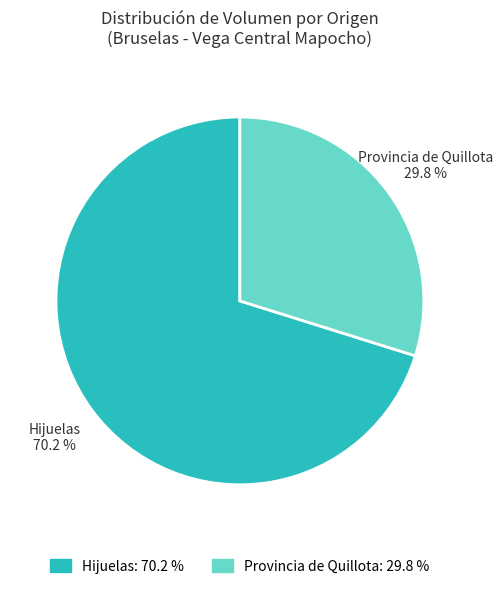

Which slice is the largest?

Hijuelas